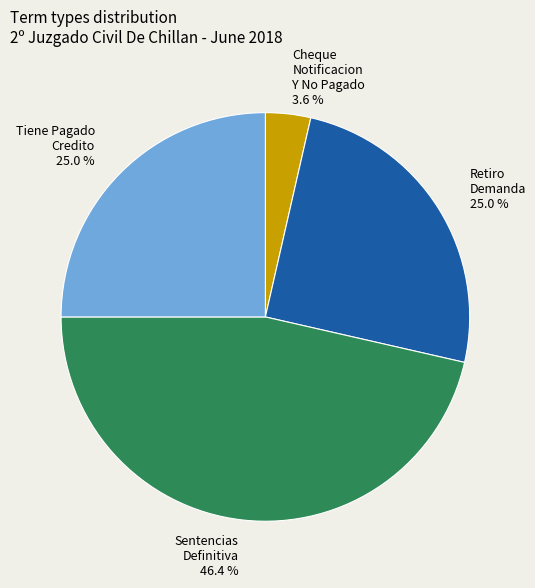

How many slices are in this pie chart?

4